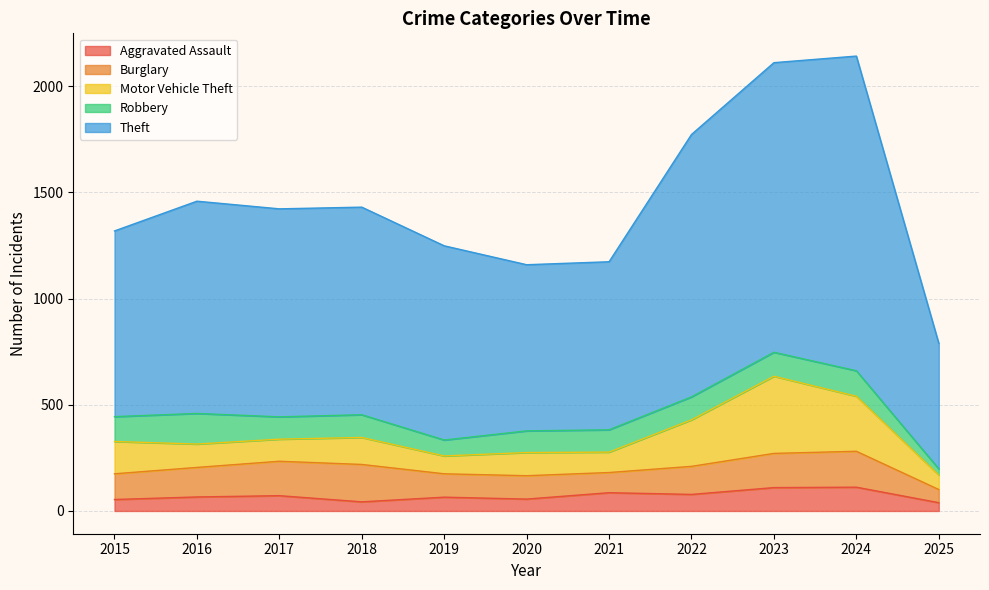

Count the number of categories in the chart.

11